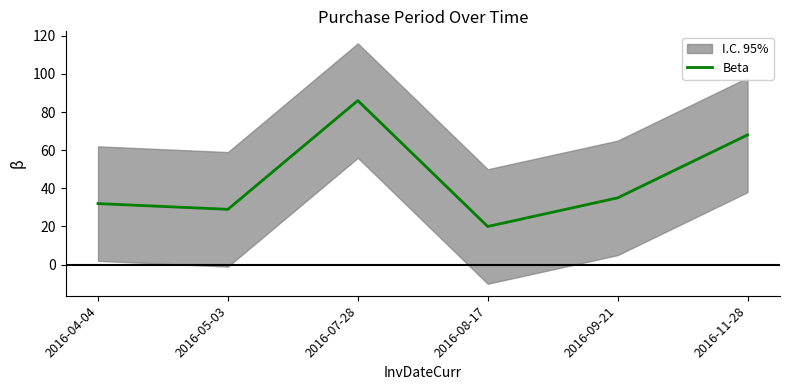

What is the difference between the maximum and second lowest values?

57